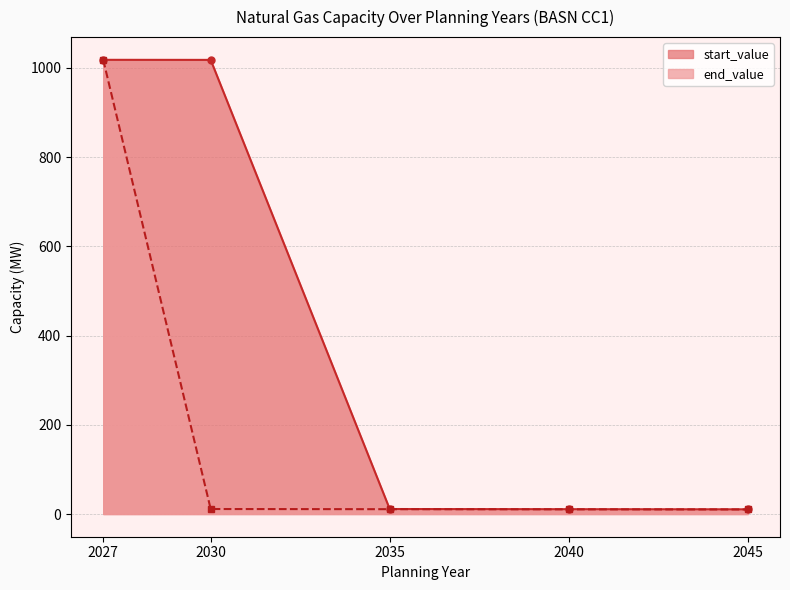

What is the difference between the start_value values at 2035 and 2040?

0.4